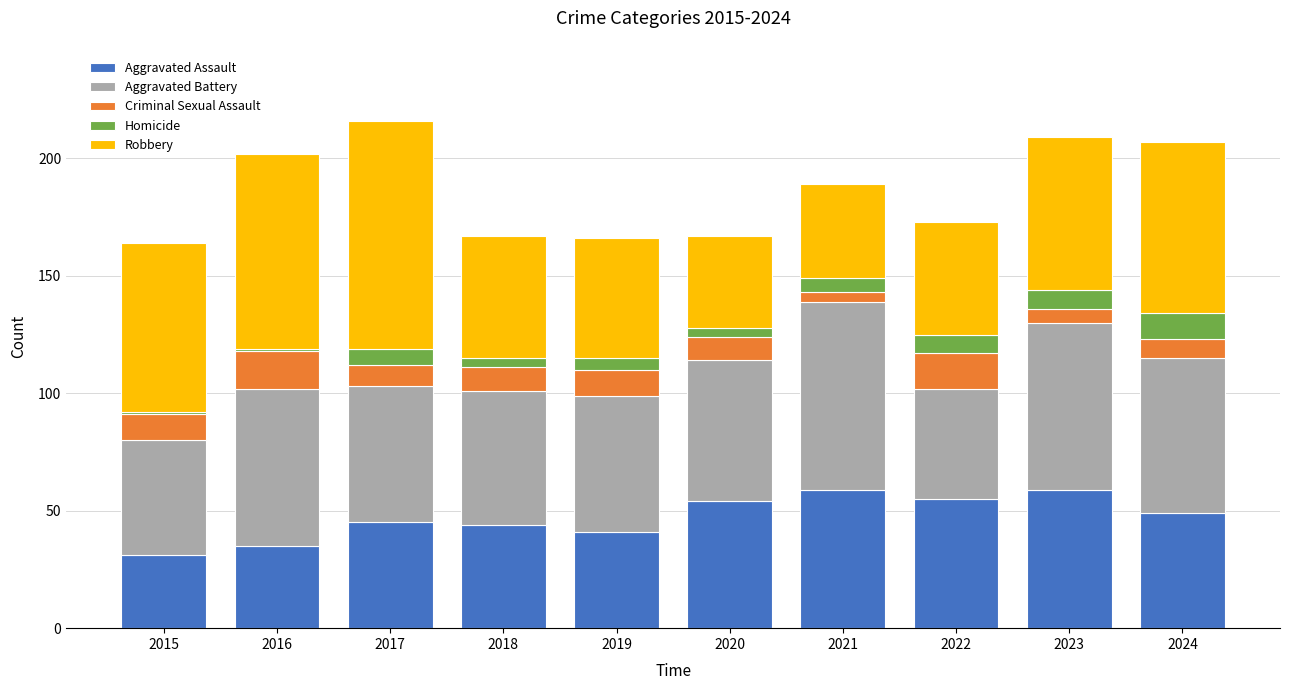

What is the total value across all series at 2022?

173